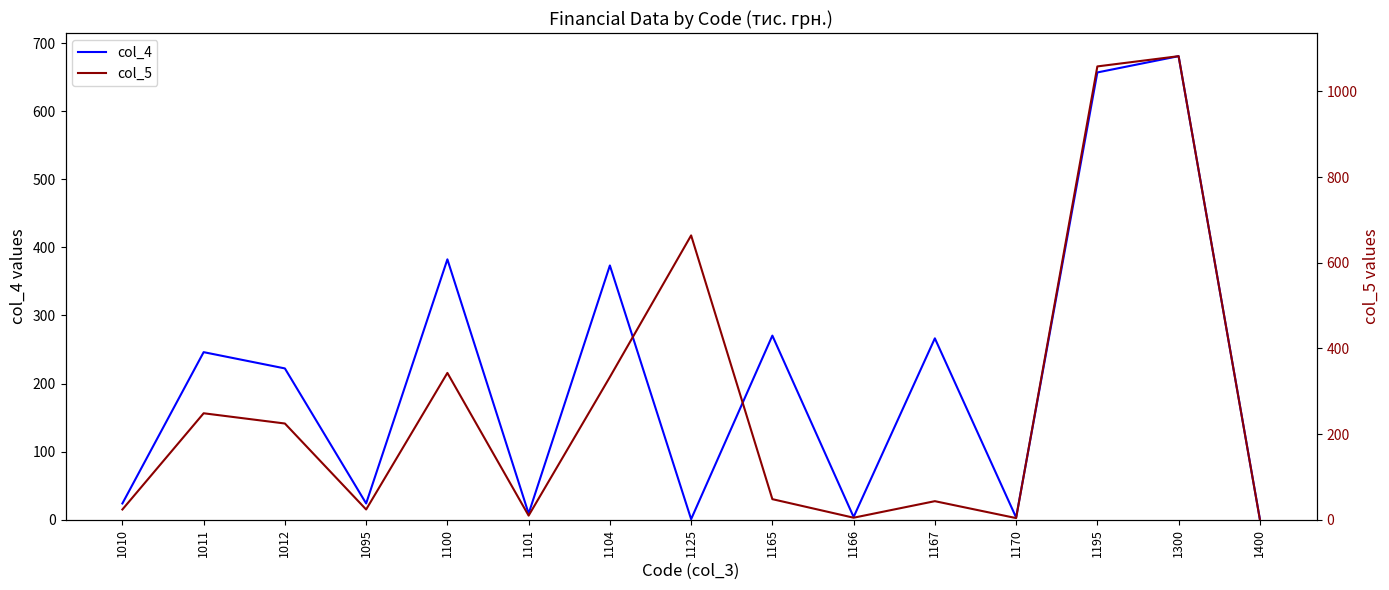

At which label does col_4 first exceed 222?

1011